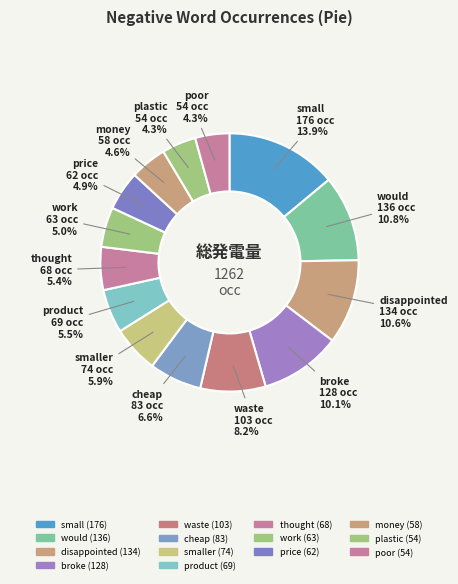

Count the number of slices in the pie.

14